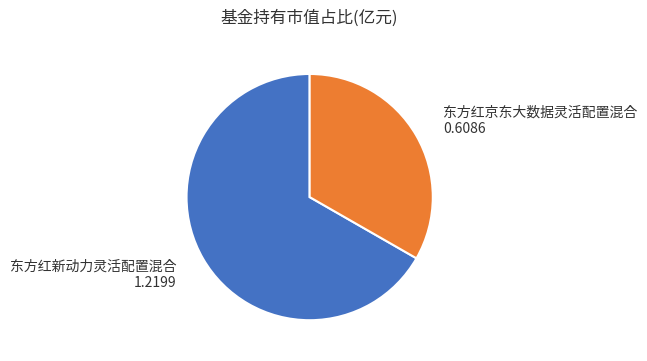

Is there any slice that represents more than half of the pie?

Yes